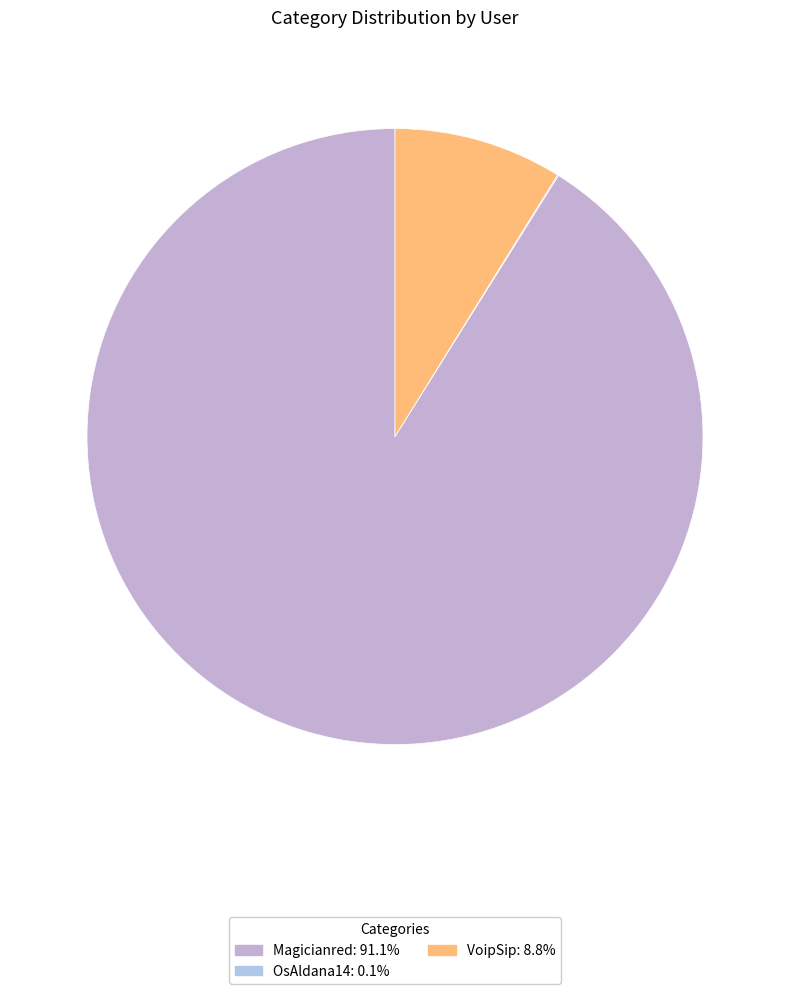

How many slices are in this pie chart?

3